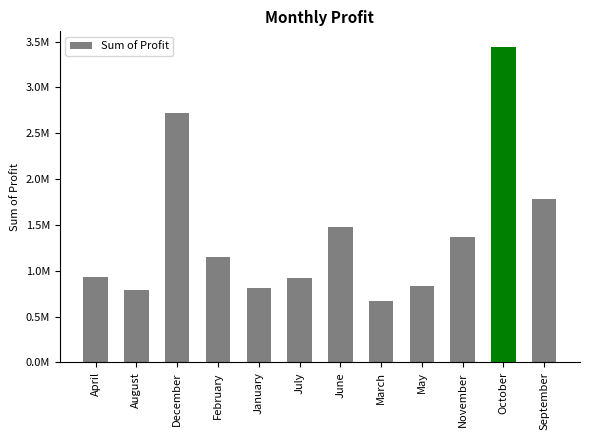

What is the average value?

1407808.5